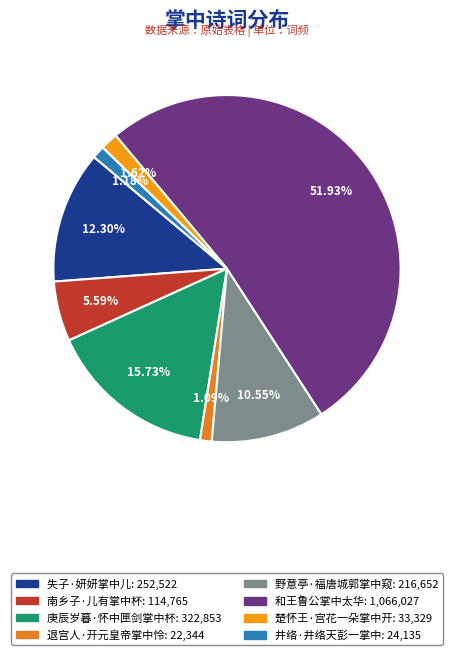

How many segments does this pie chart have?

8